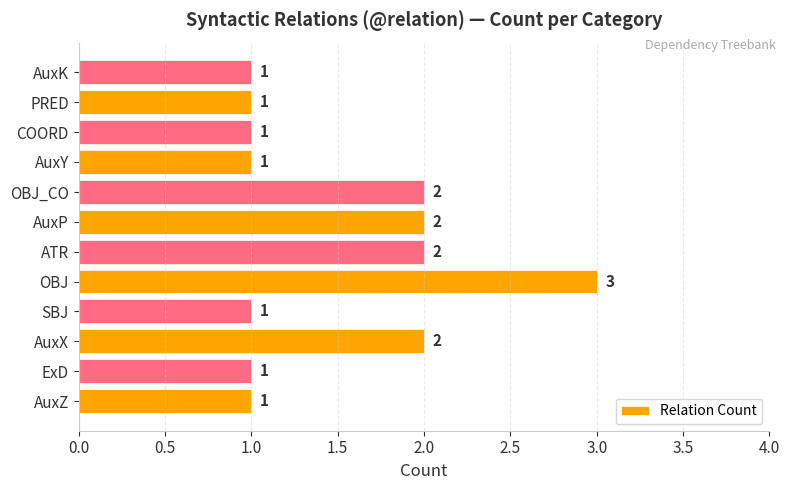

How many values are between 1 and 2?

11